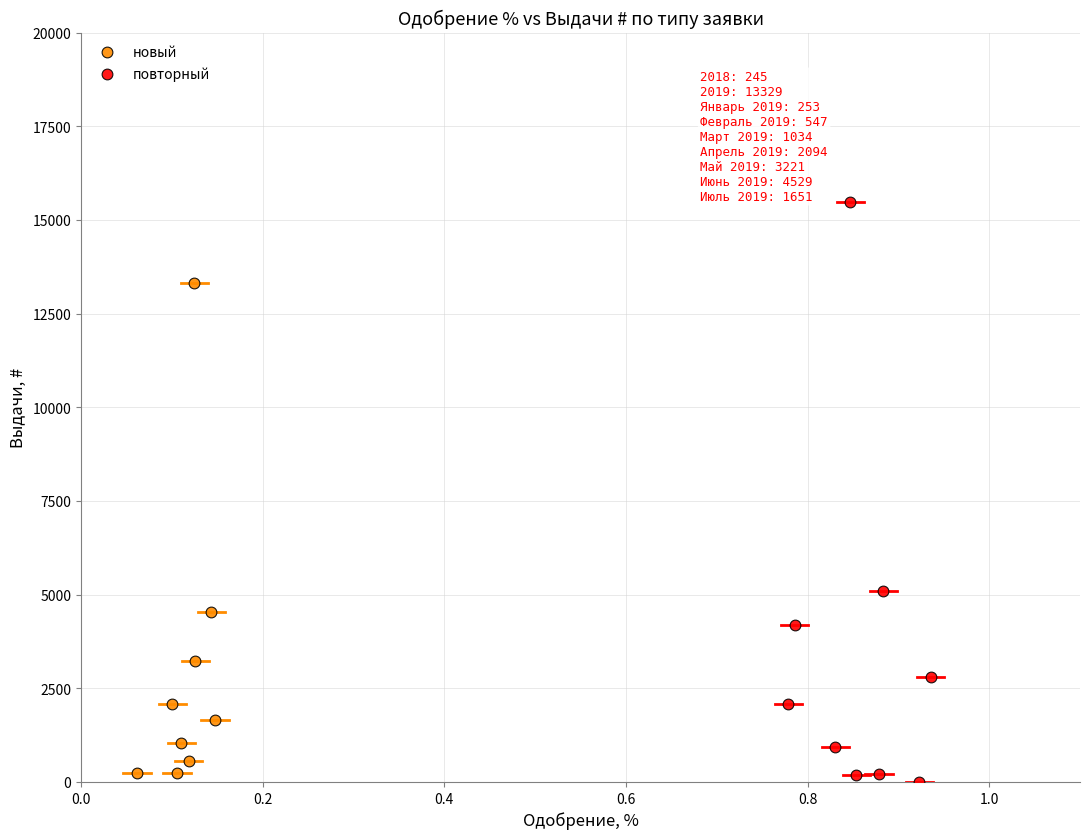

Which series contains the highest Y value?

повторный